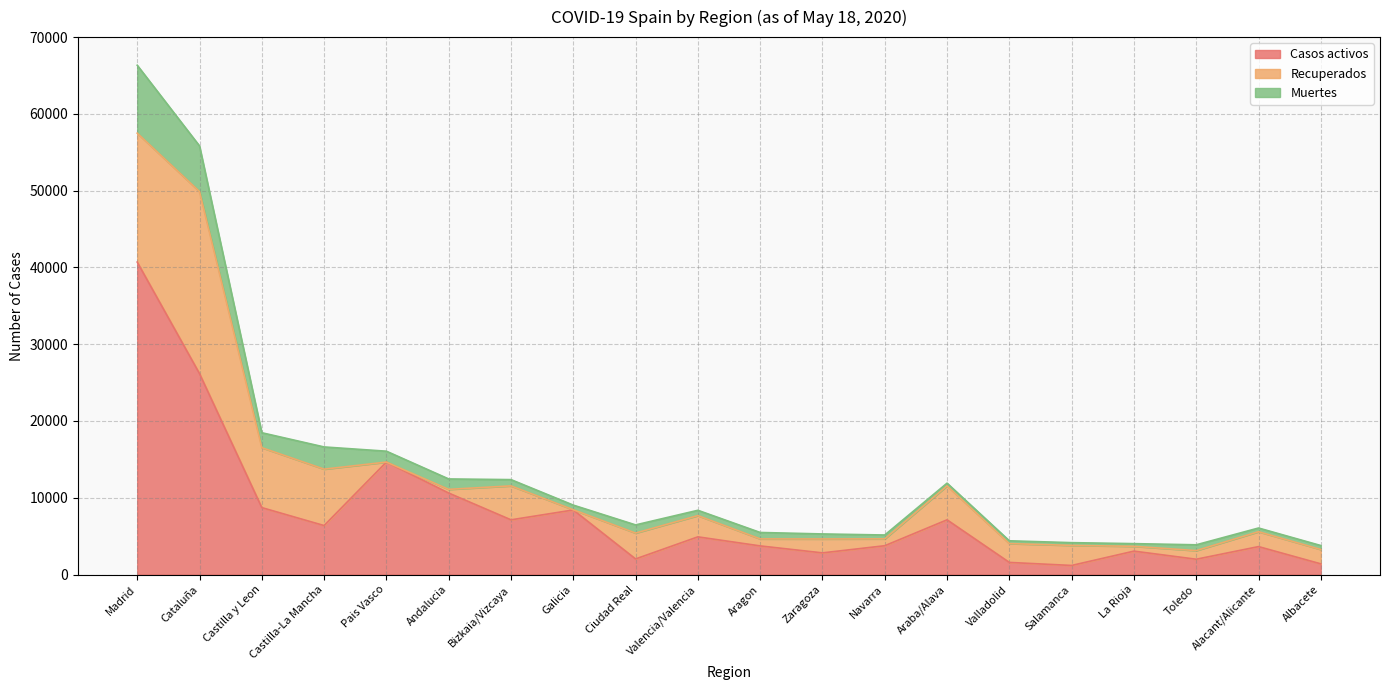

Rank the series at Navarra from highest to lowest value.

Casos activos, Recuperados, Muertes